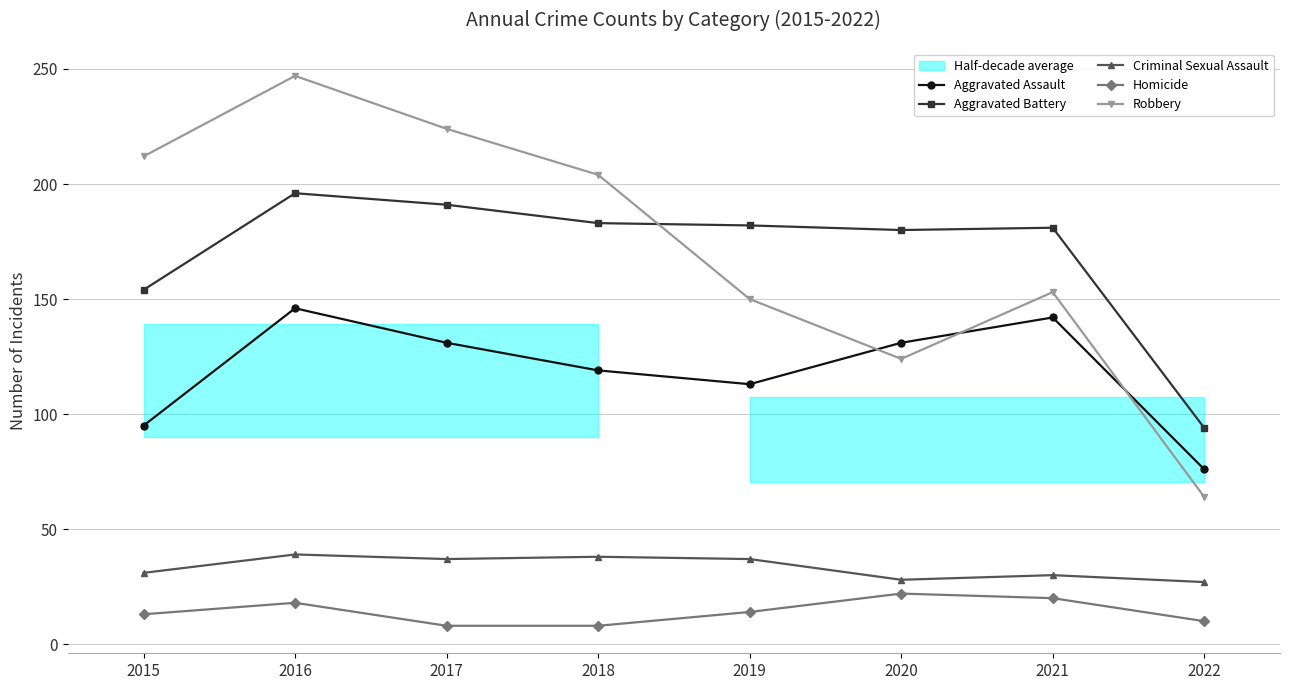

Which series has the largest range (max minus min)?

Robbery